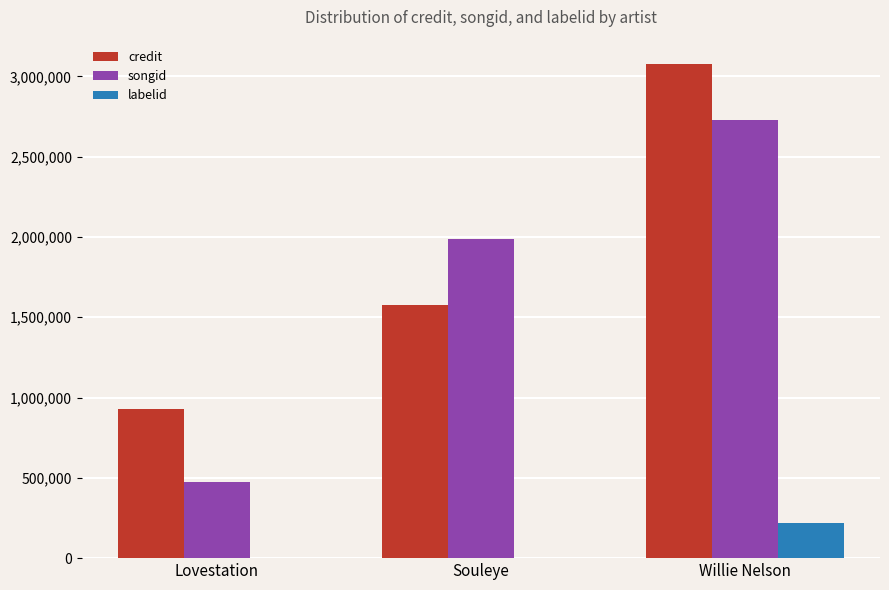

The value of labelid at Souleye is 0. True or false?

True